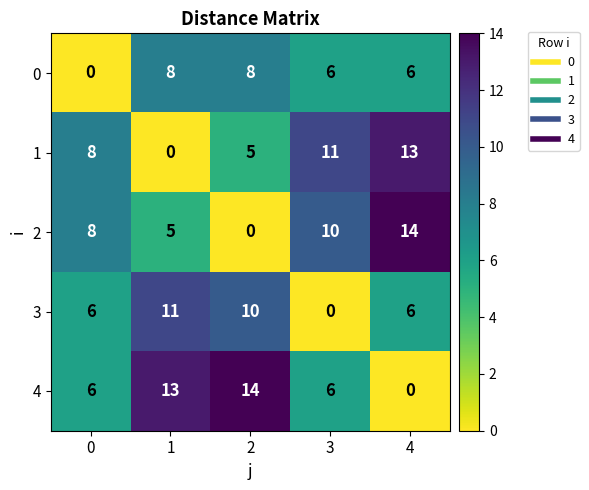

True or false: 2 has a value of 22 at 4.

False